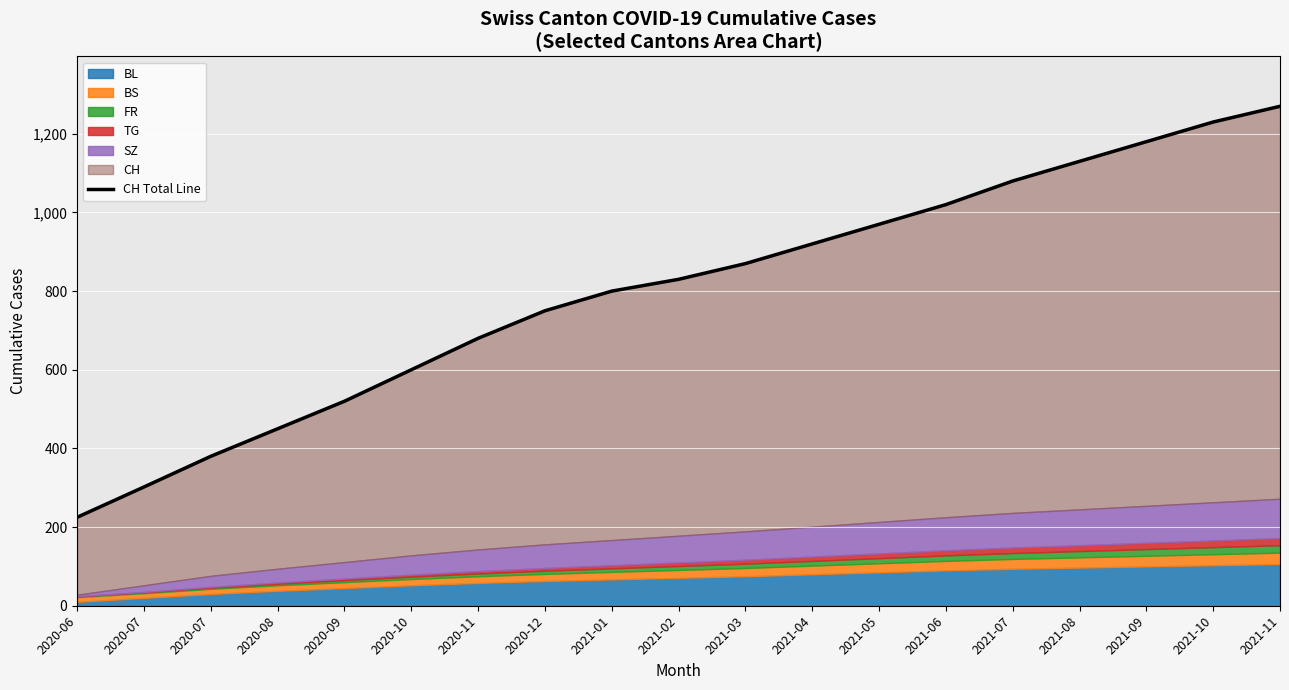

Does the chart display data point markers on the line(s)?

No